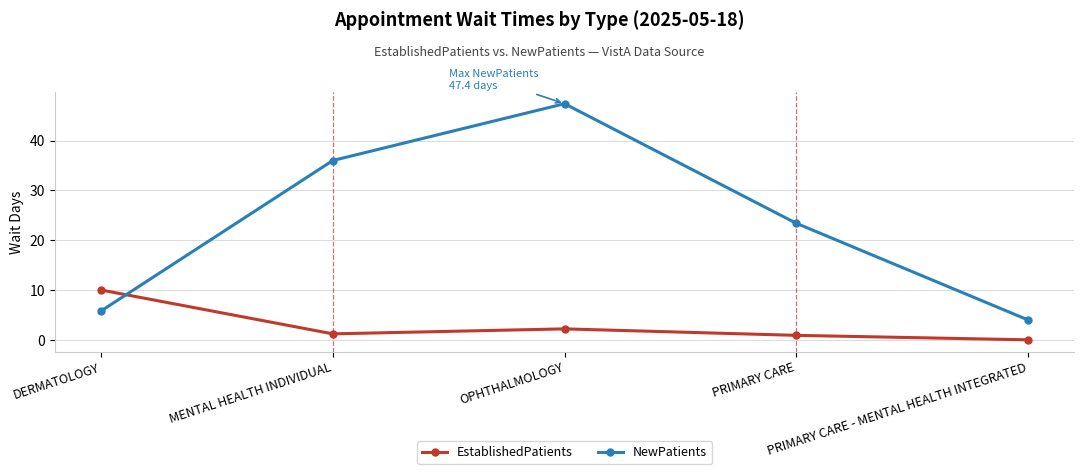

Between which two adjacent categories do EstablishedPatients and NewPatients first intersect?

DERMATOLOGY and MENTAL HEALTH INDIVIDUAL